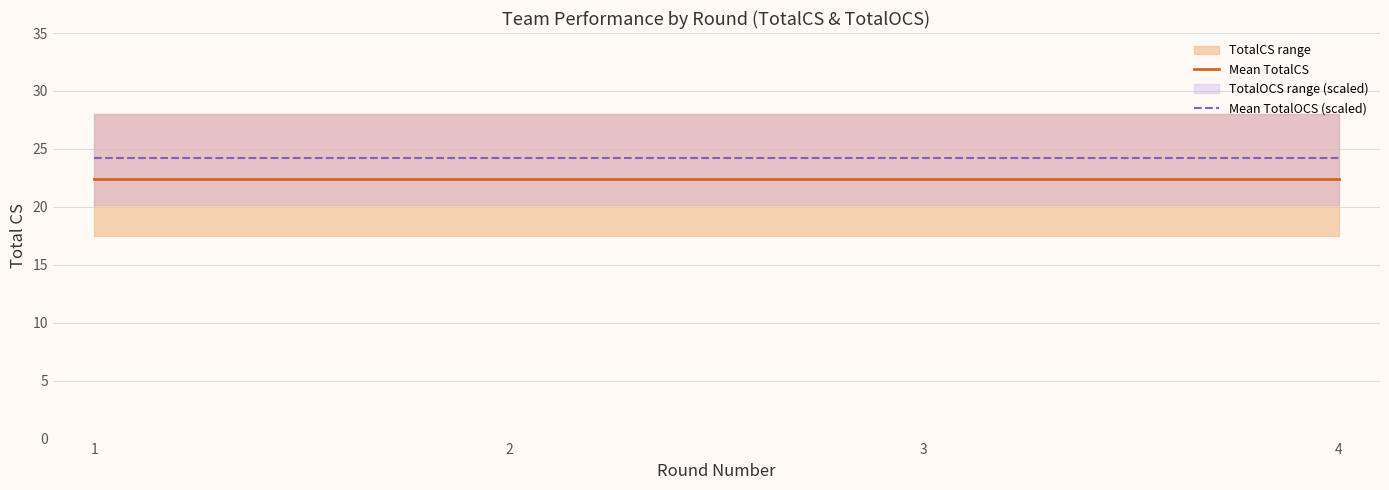

What is the total value across all series at 1?

46.6